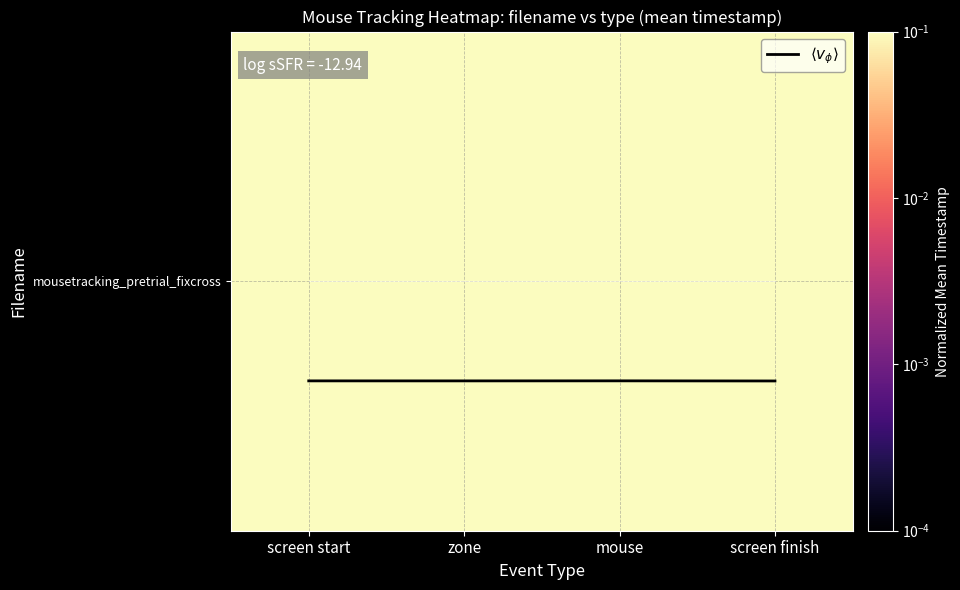

Is this an area chart (filled region under the line)?

No